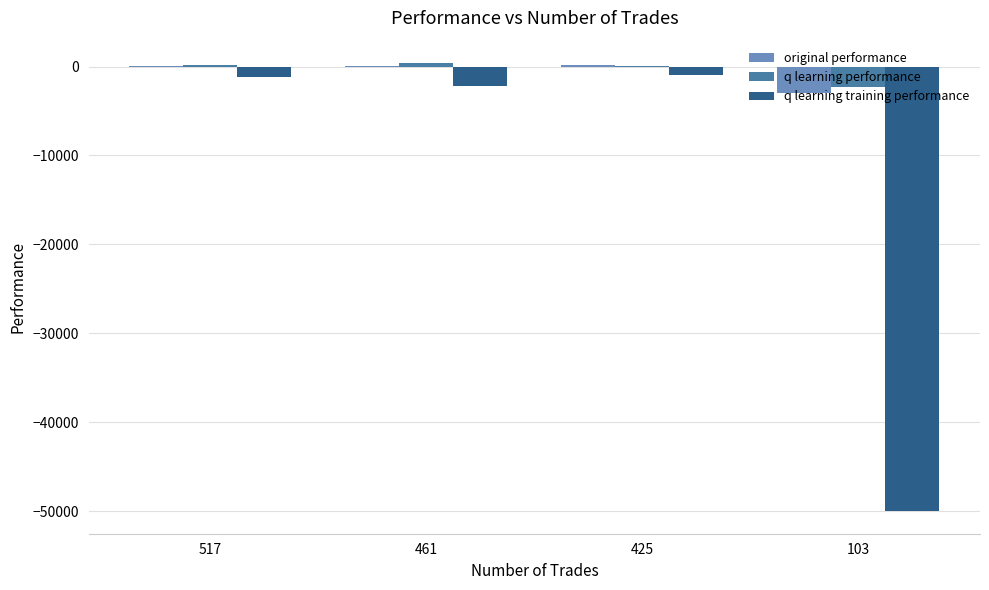

What are all the series names shown in the legend?

original performance, q learning performance, q learning training performance